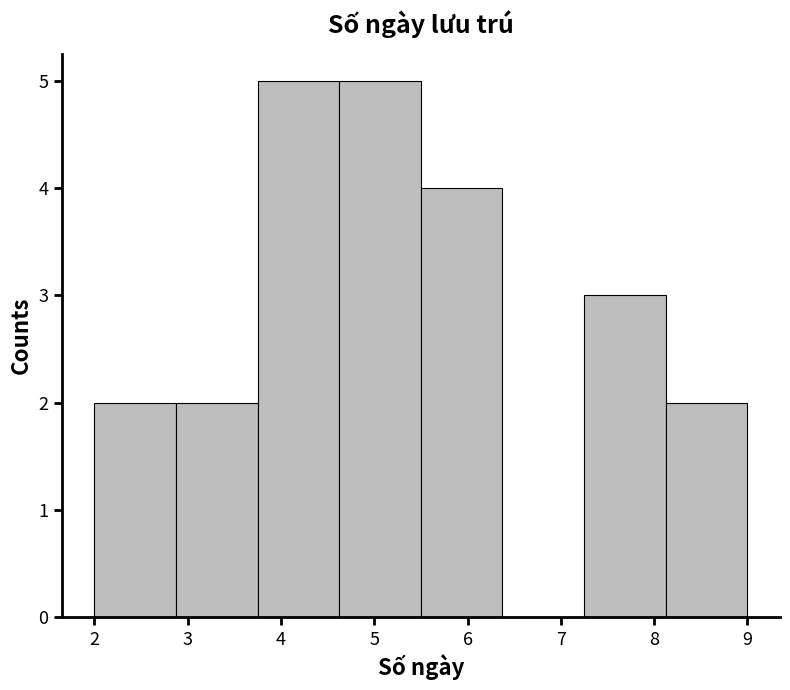

Reading left to right, transcribe this chart: for each bar, give the range it covers on the x-axis and its height. Neither the bar edges nor the heights are printed on the chart, so give them approximately, as read against the axes.

2.0 to 2.9: 2
2.9 to 3.8: 2
3.8 to 4.6: 5
4.6 to 5.5: 5
5.5 to 6.4: 4
6.4 to 7.3: 0
7.3 to 8.1: 3
8.1 to 9.0: 2